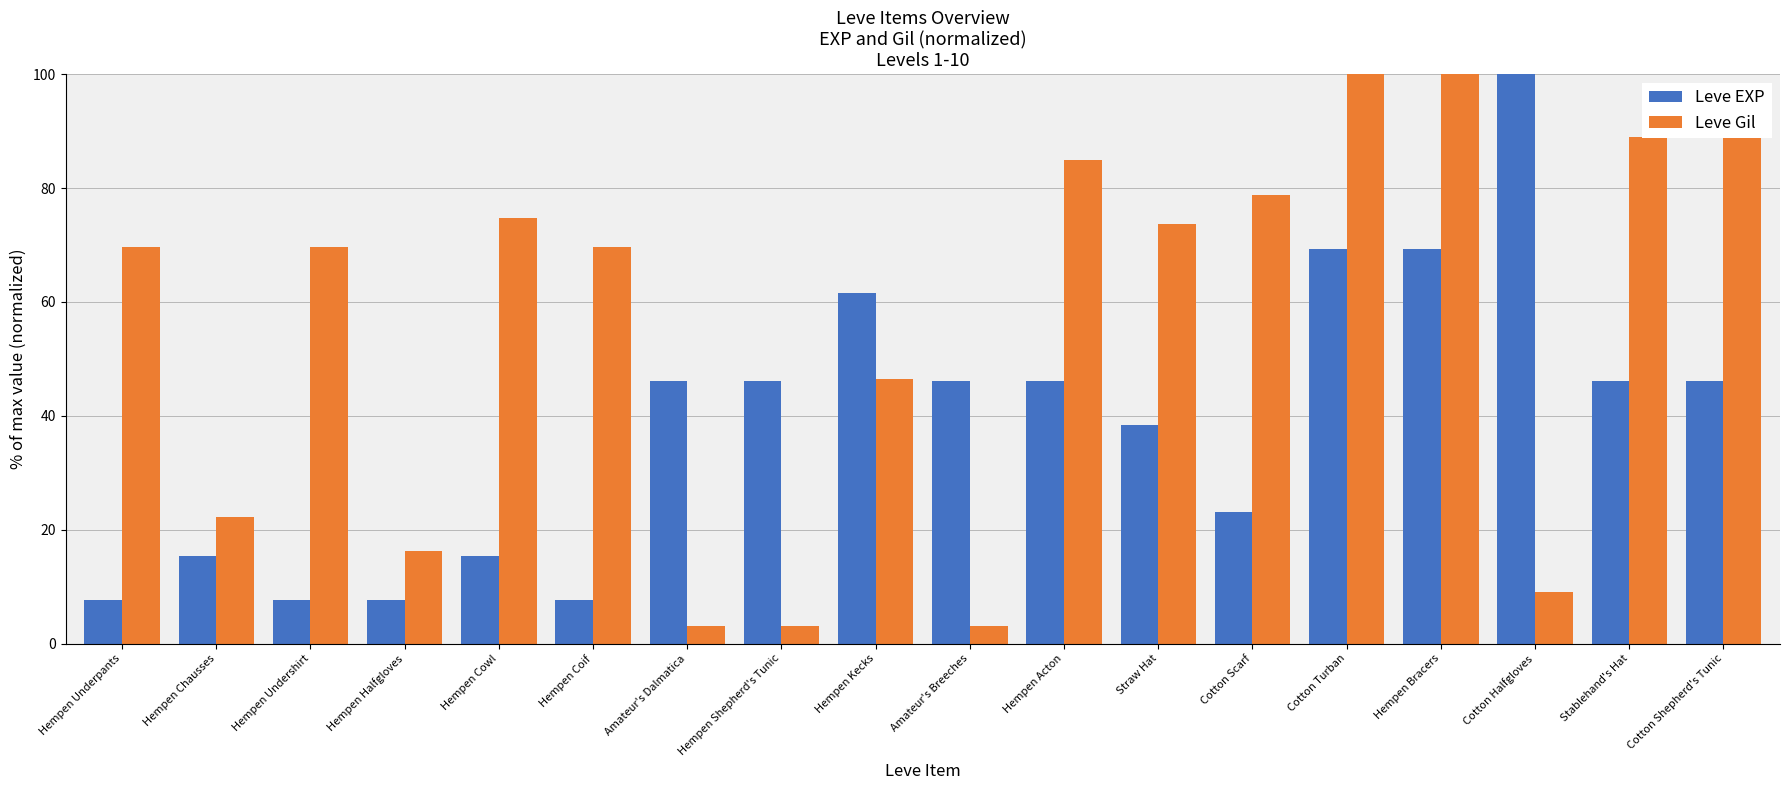

Is it true that Leve EXP equals 38.5 at Straw Hat?

True